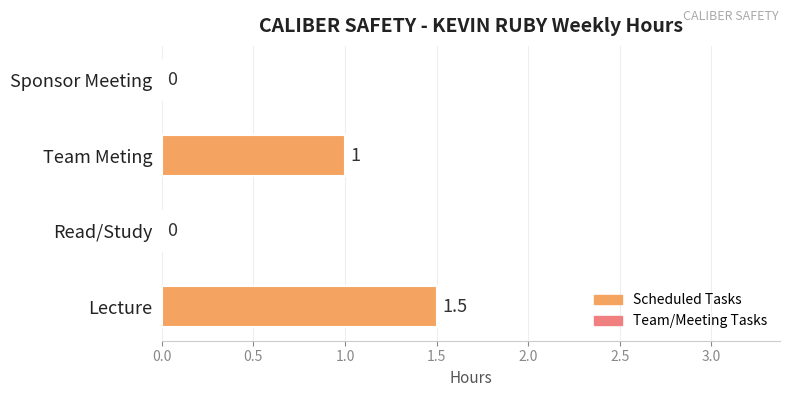

The value at Team Meting is 1.5. True or false?

False